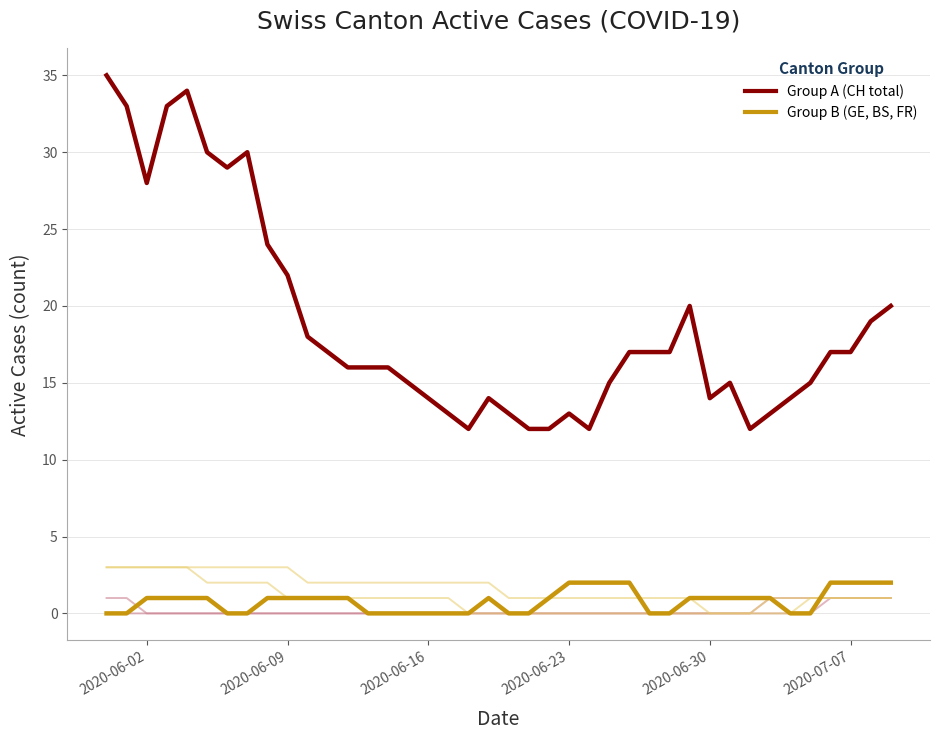

Does the chart have visible grid lines?

Yes